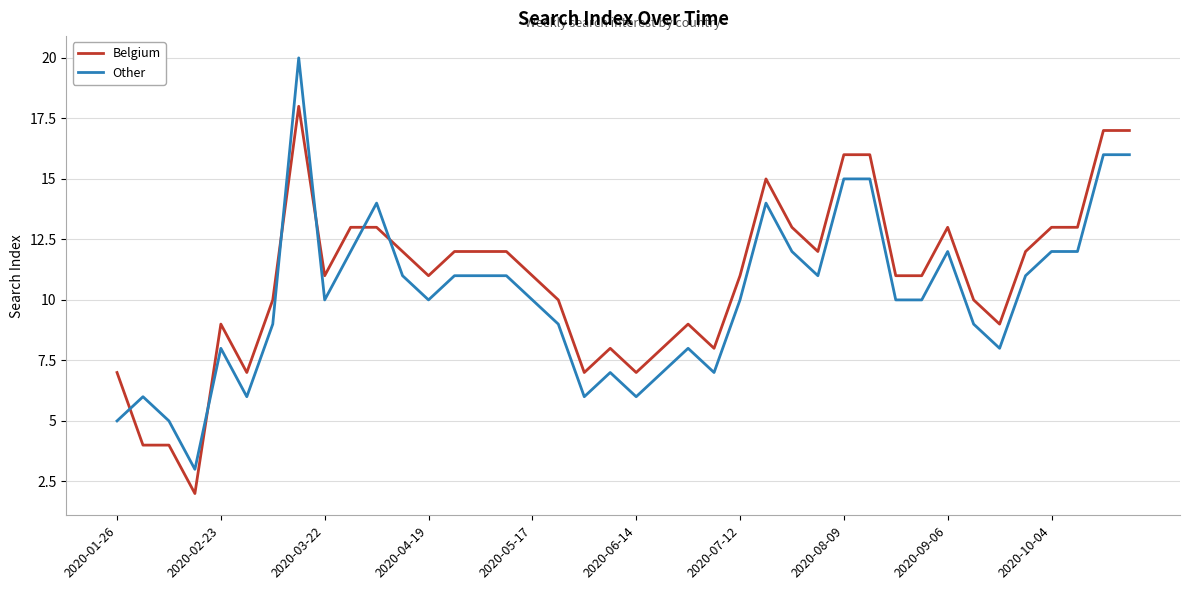

What is the lowest value of the Other series?

3